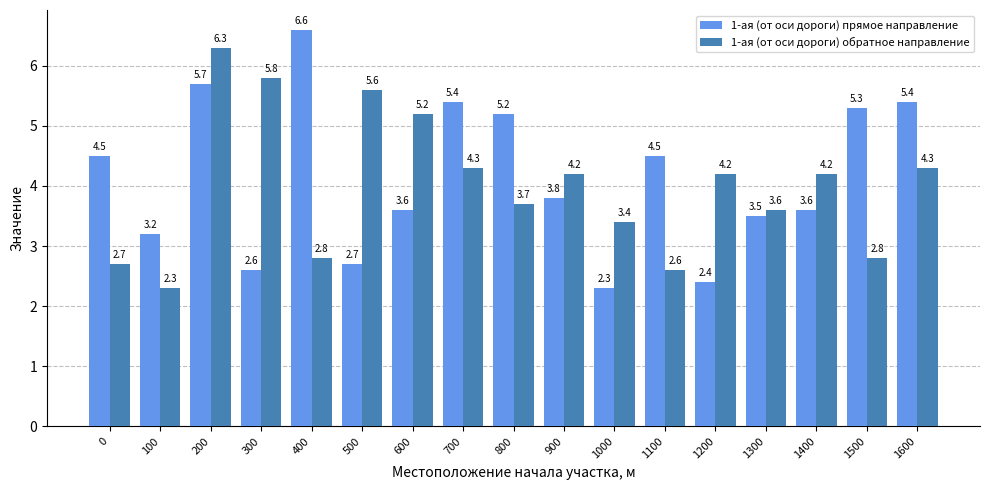

How many values in the 1-ая (от оси дороги) обратное направление series are below 4?

8